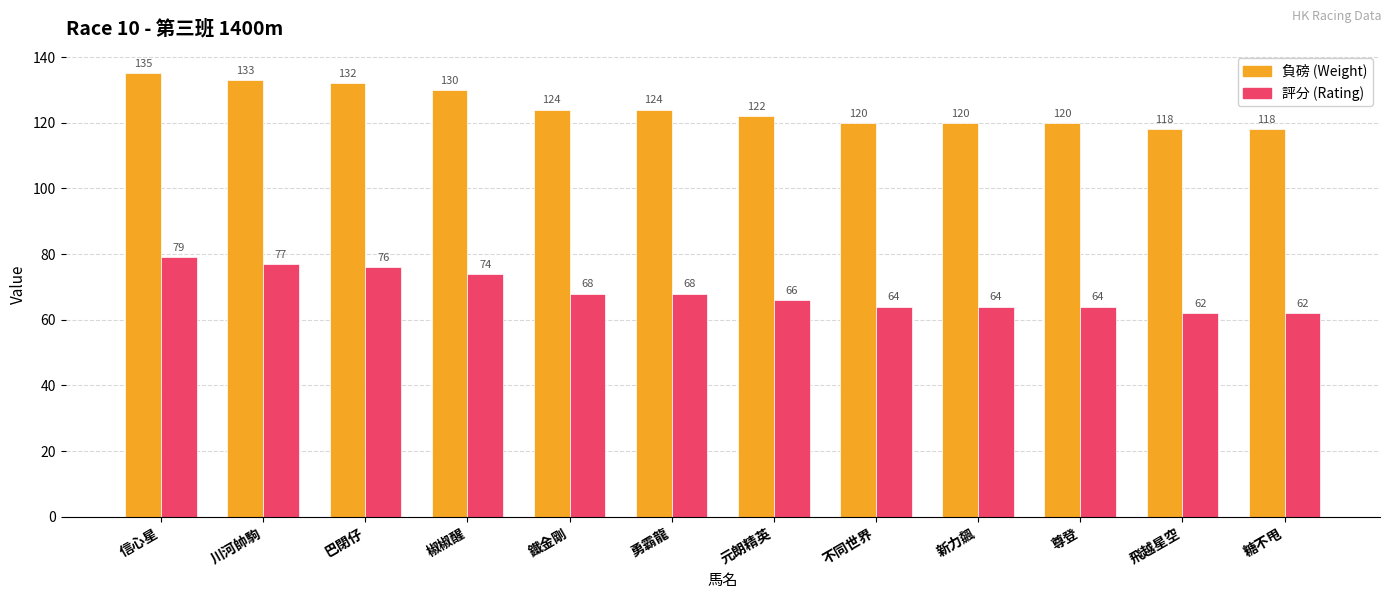

What is the total value across all series at 川河帥駒?

210